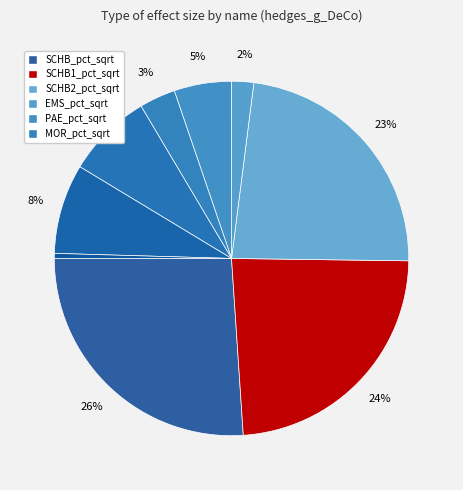

How many segments does this pie chart have?

9